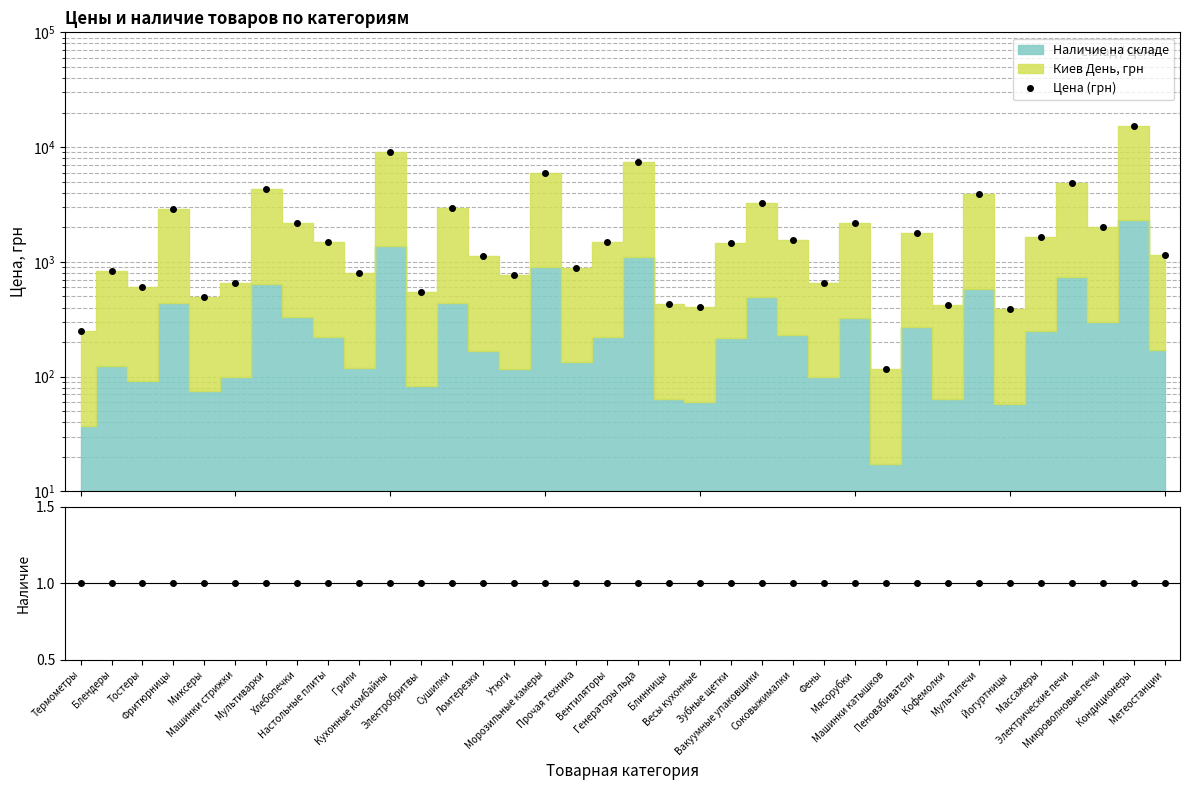

Which series has the widest spread of values?

Цена (грн)